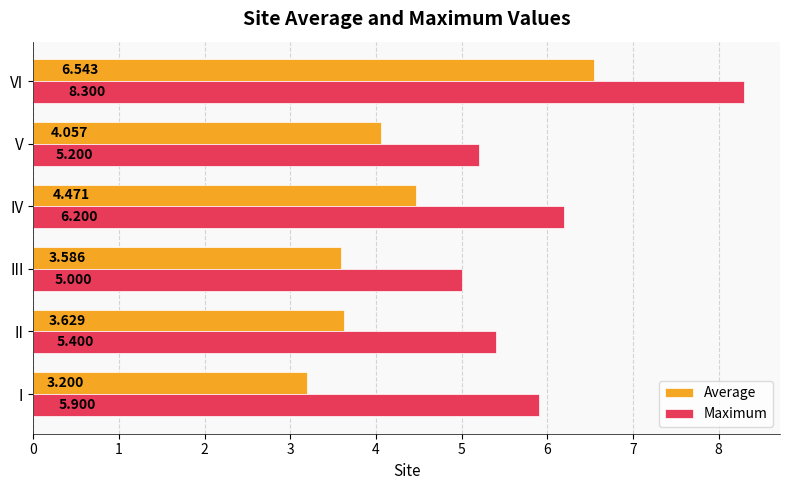

Is the value of Average at V greater than the value of Maximum at III?

No